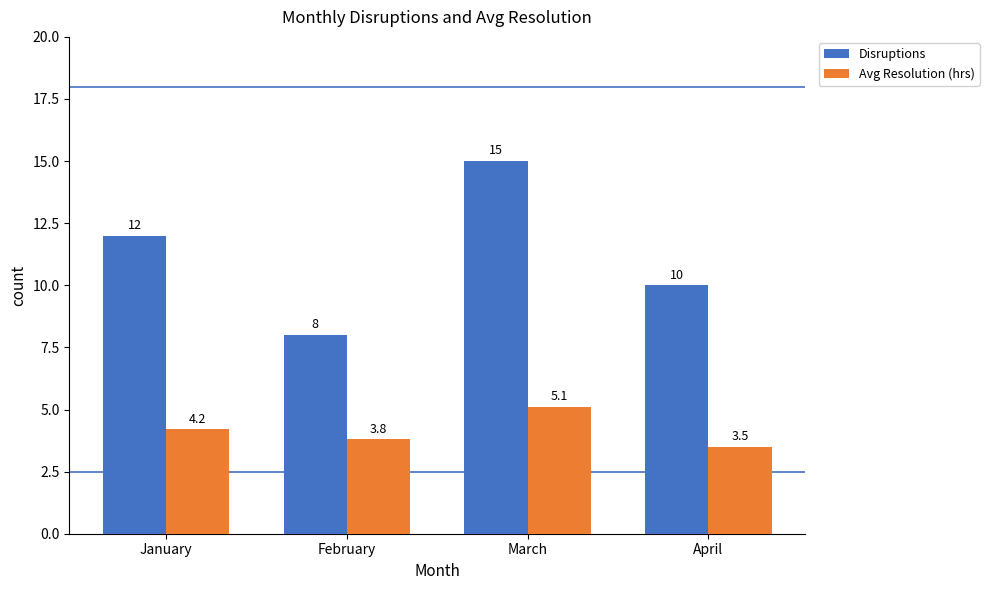

How many bars are there in total?

8